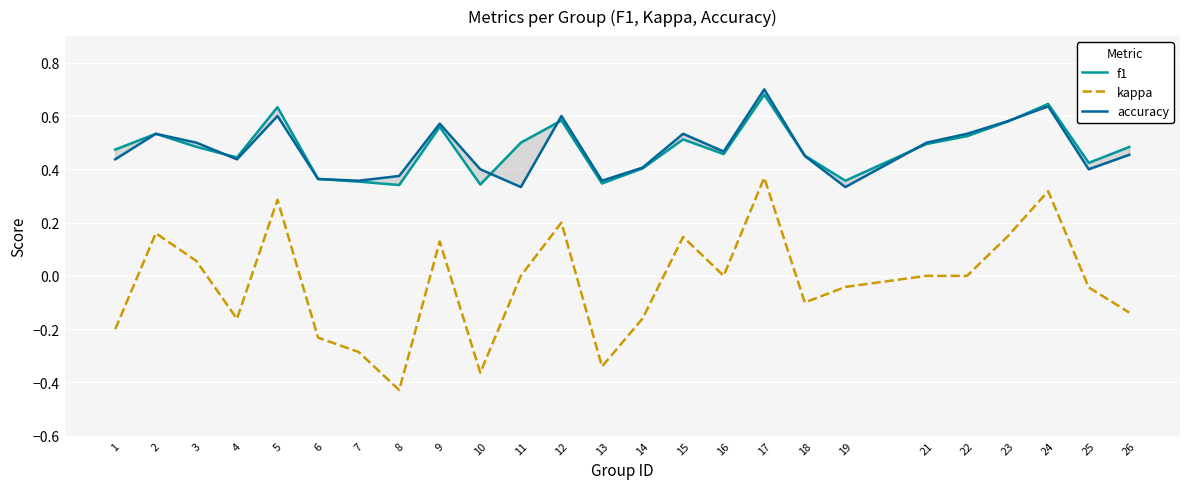

Which has a higher value, 22 or 12?

12